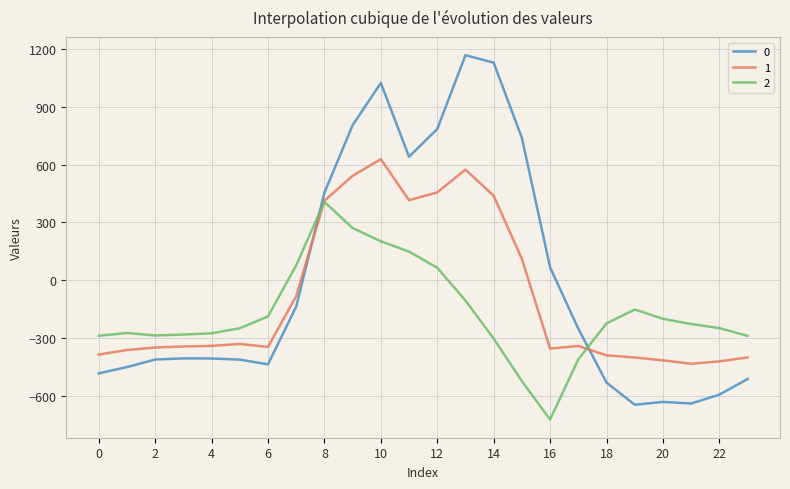

How many values in the 2 series are below -226?

13